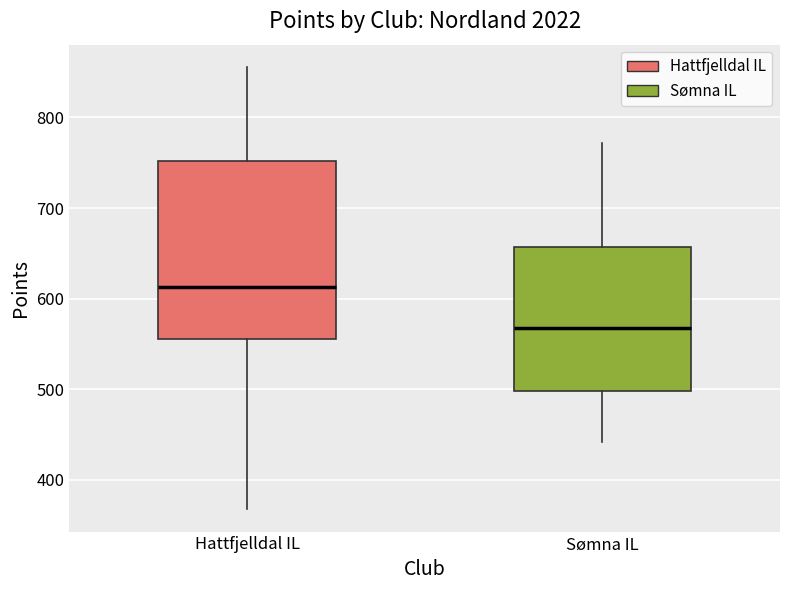

Comparing the boxes themselves (not the whiskers), which one is the tallest?

Hattfjelldal IL